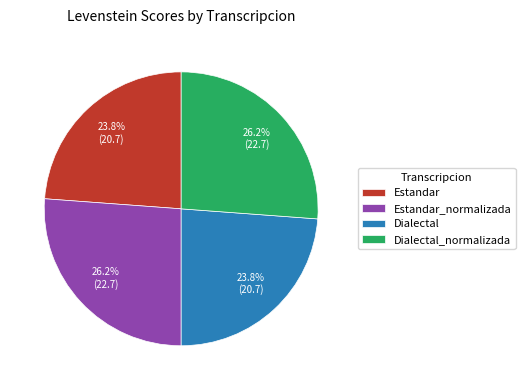

To the nearest percent, what percentage of the pie is Dialectal?

24%